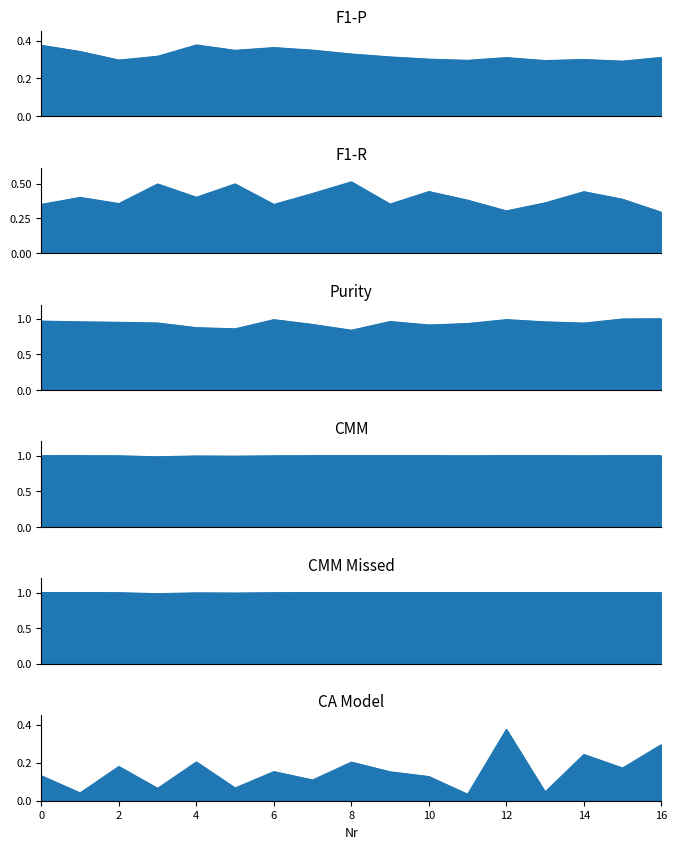

True or false: F1-P and CMM Missed cross at least once.

False